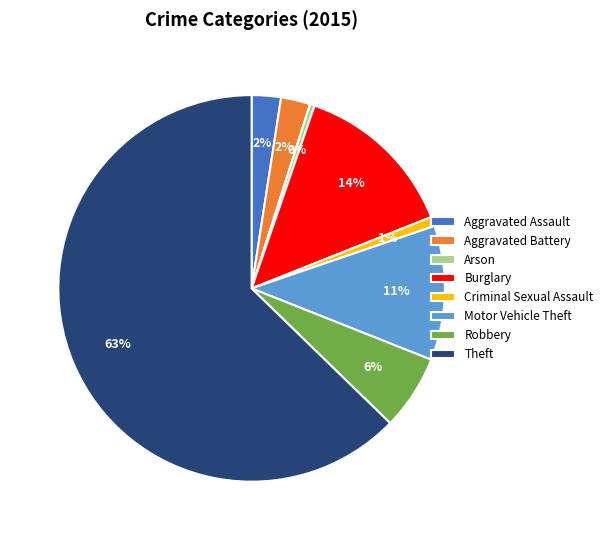

To the nearest percent, what is the difference between the Criminal Sexual Assault and Burglary slice percentages?

13%